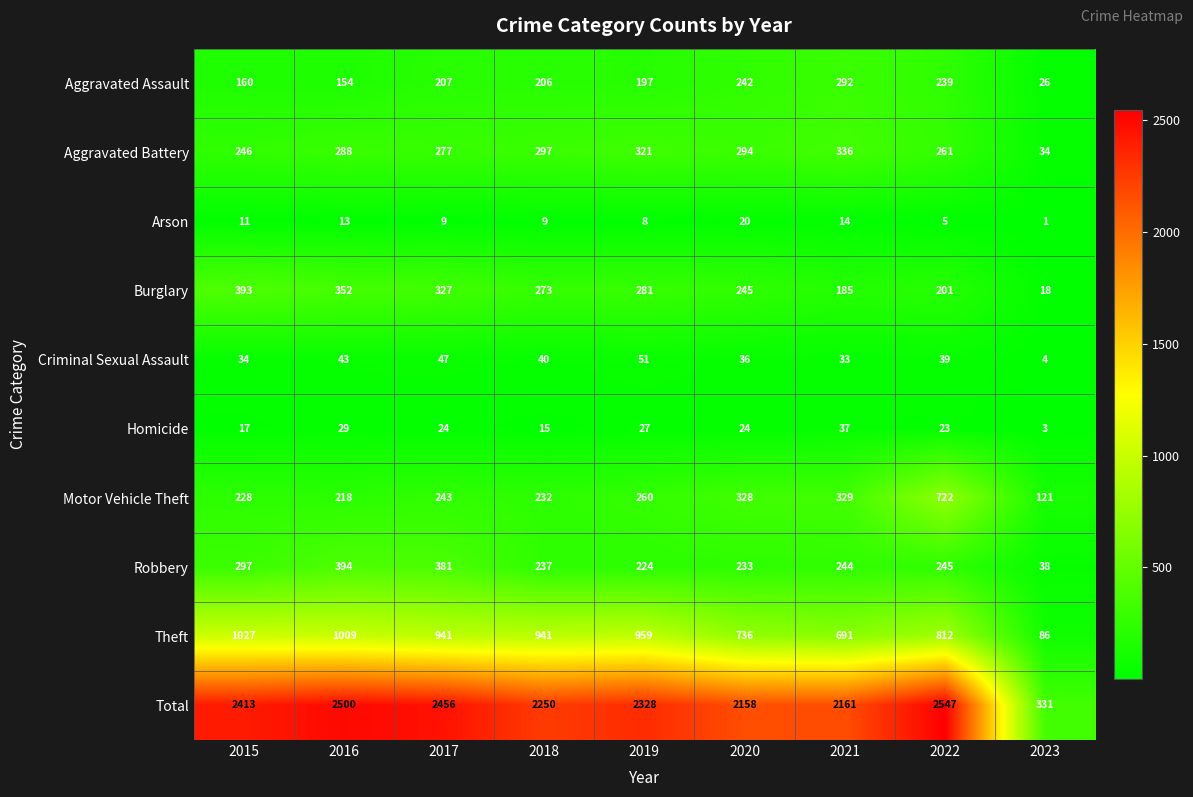

Which series has the largest total across all categories?

Total